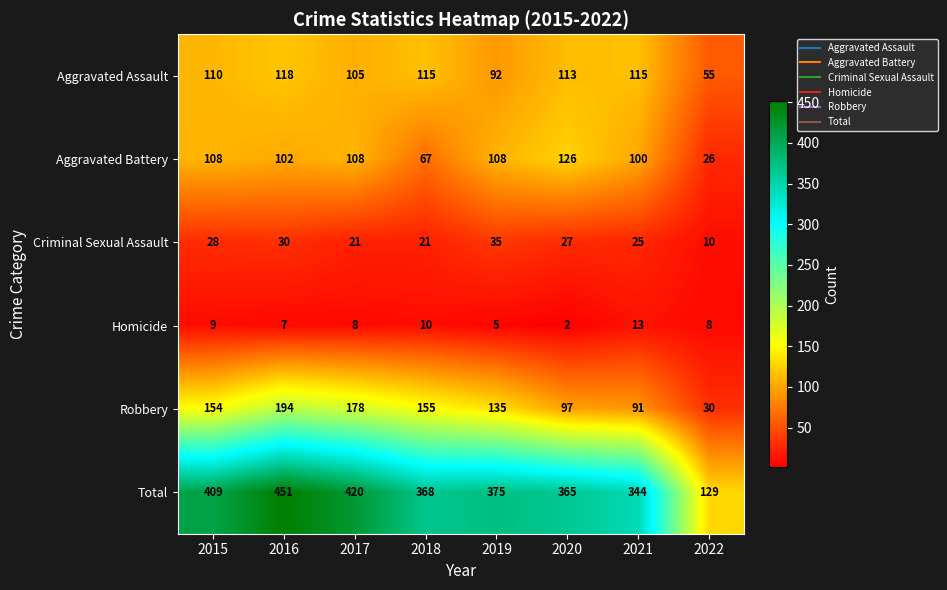

List the series in order of their peak value, lowest first.

Homicide, Criminal Sexual Assault, Aggravated Assault, Aggravated Battery, Robbery, Total